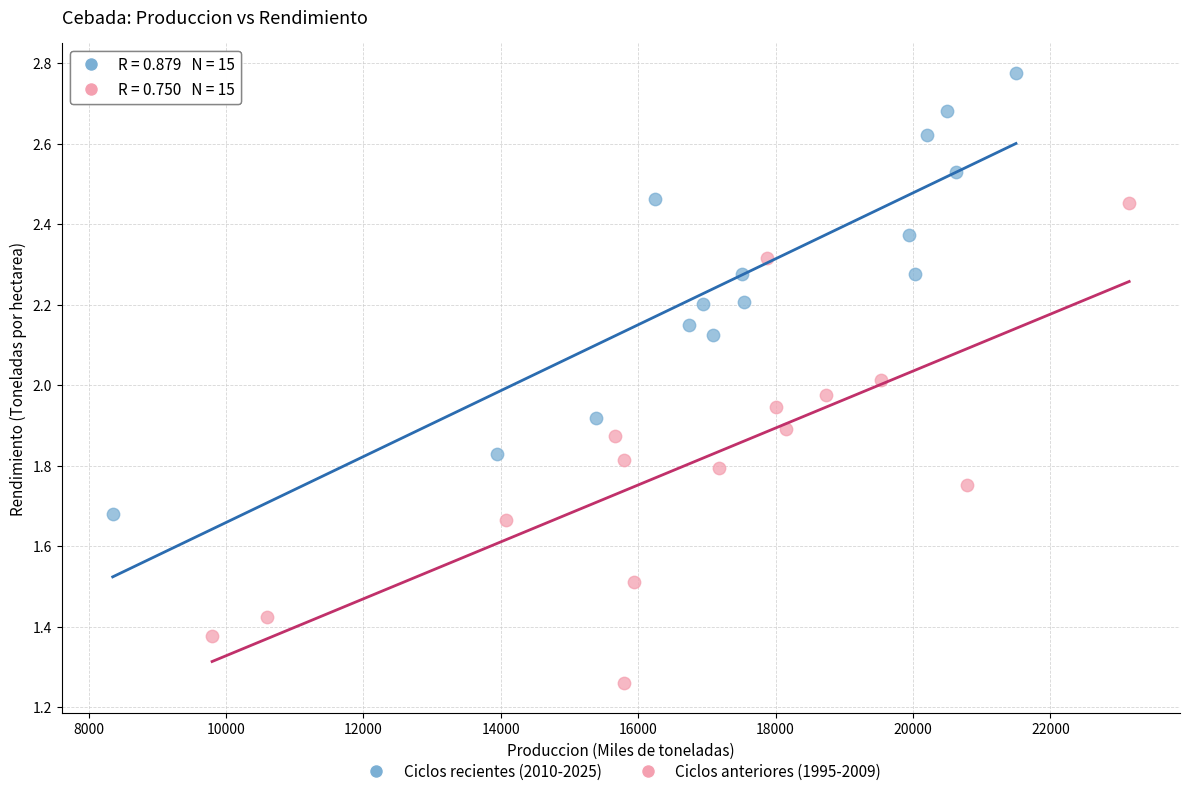

Which series contains the highest Y value?

Ciclos recientes (2010-2025)